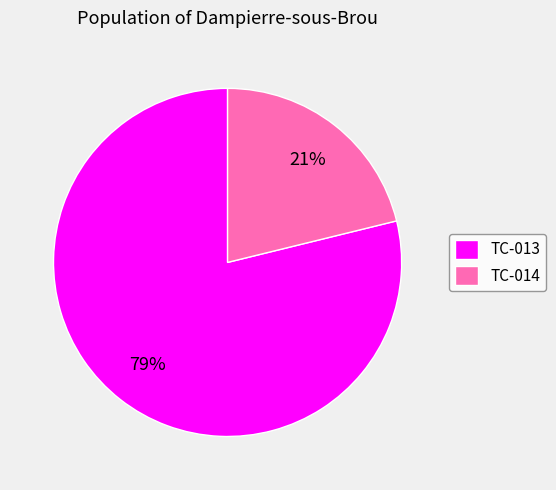

How many slices are in this pie chart?

2